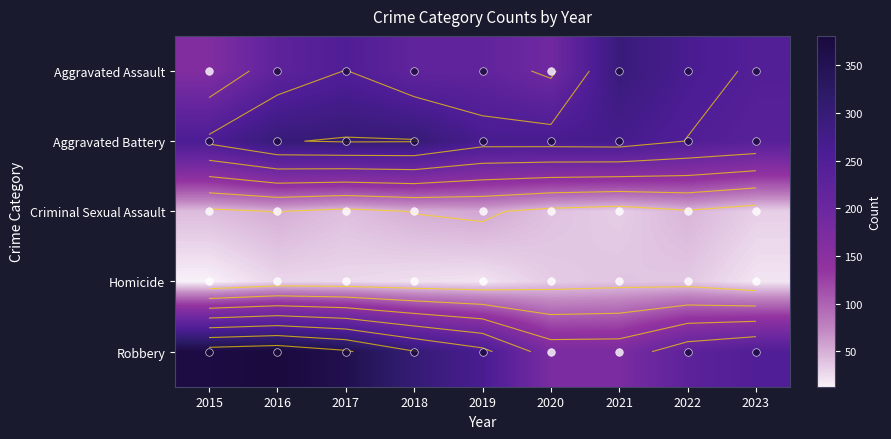

The Homicide series shows 34 at 2020. True or false?

True